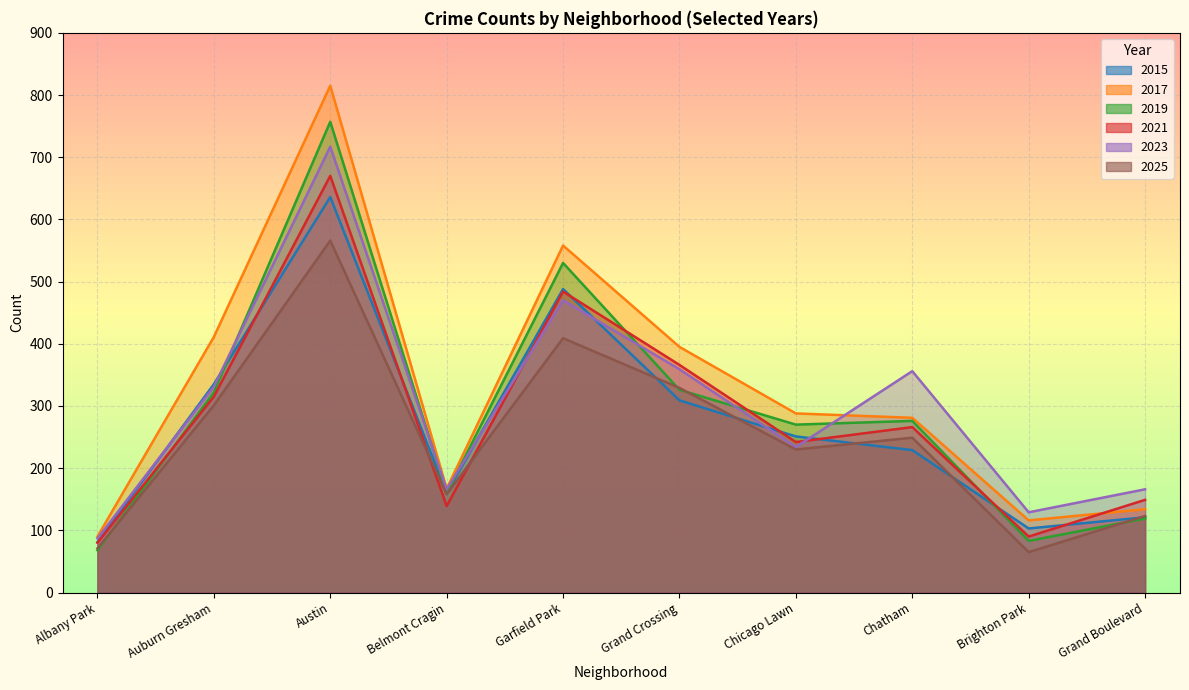

Is it true that 2017 equals 243 at Auburn Gresham?

False